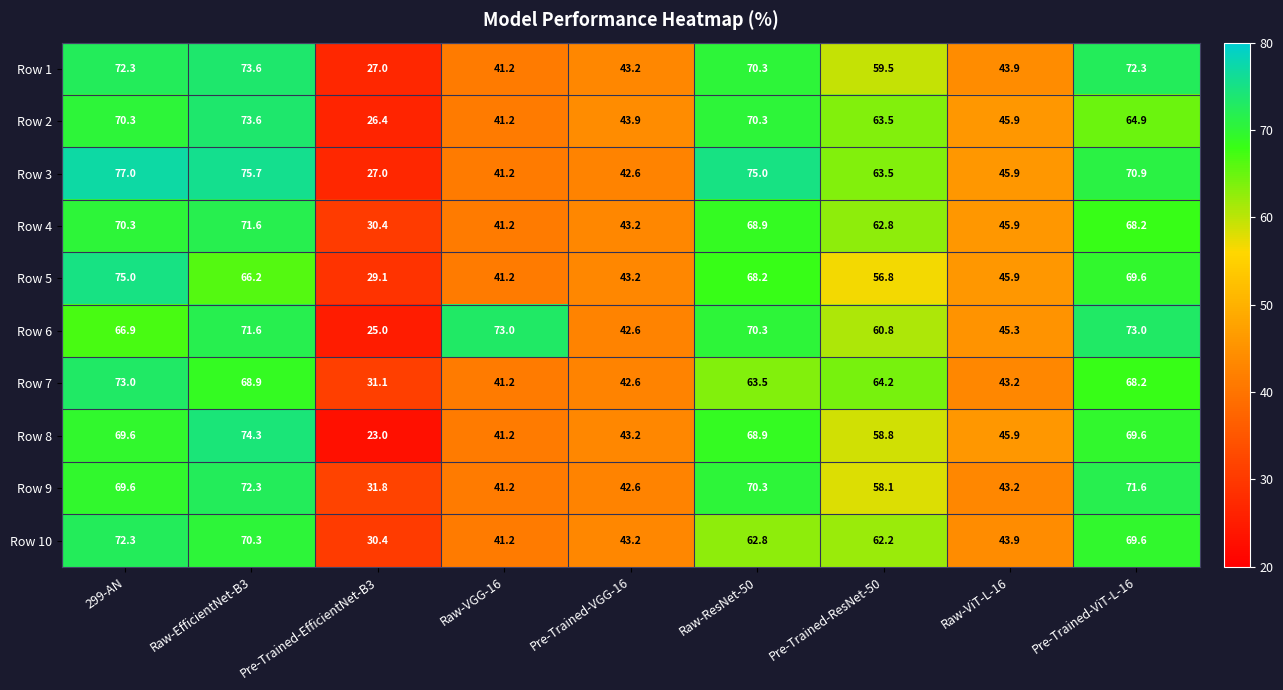

Where does the Row 4 series first go above 62?

299-AN